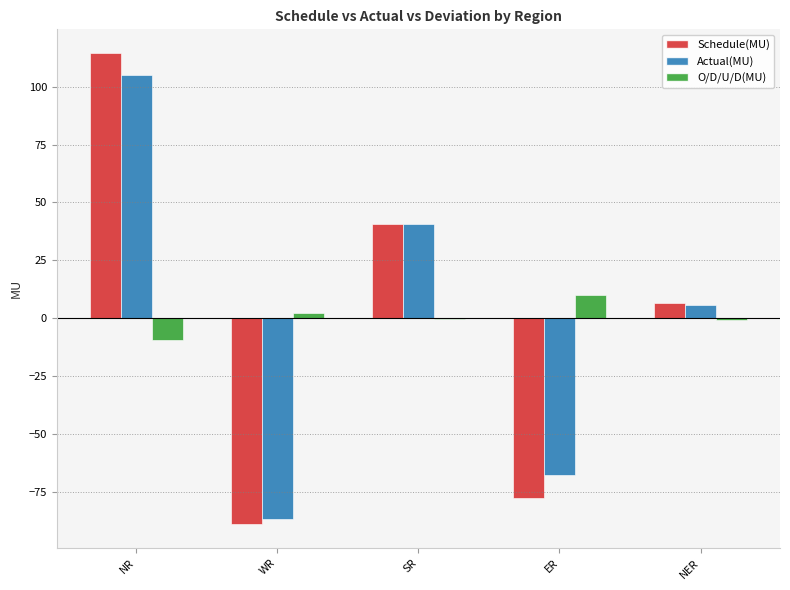

What is the sum of the Actual(MU) values at WR and SR?

-46.4